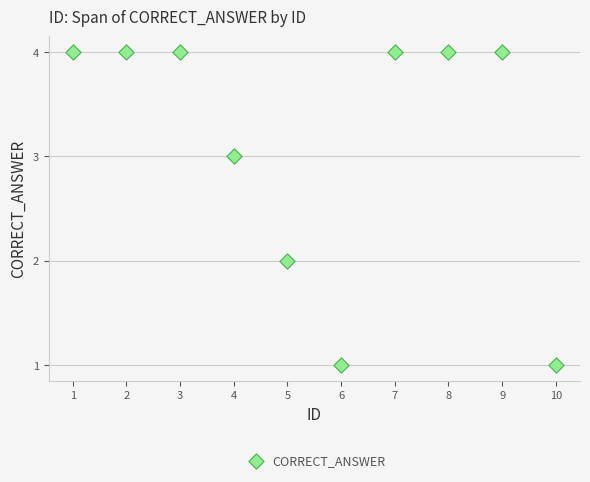

What is the range of X values (max minus min)?

9